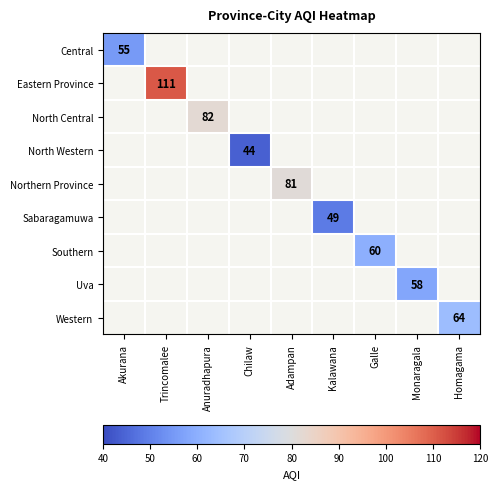

True or false: North Western has a value of 74 at Chilaw.

False